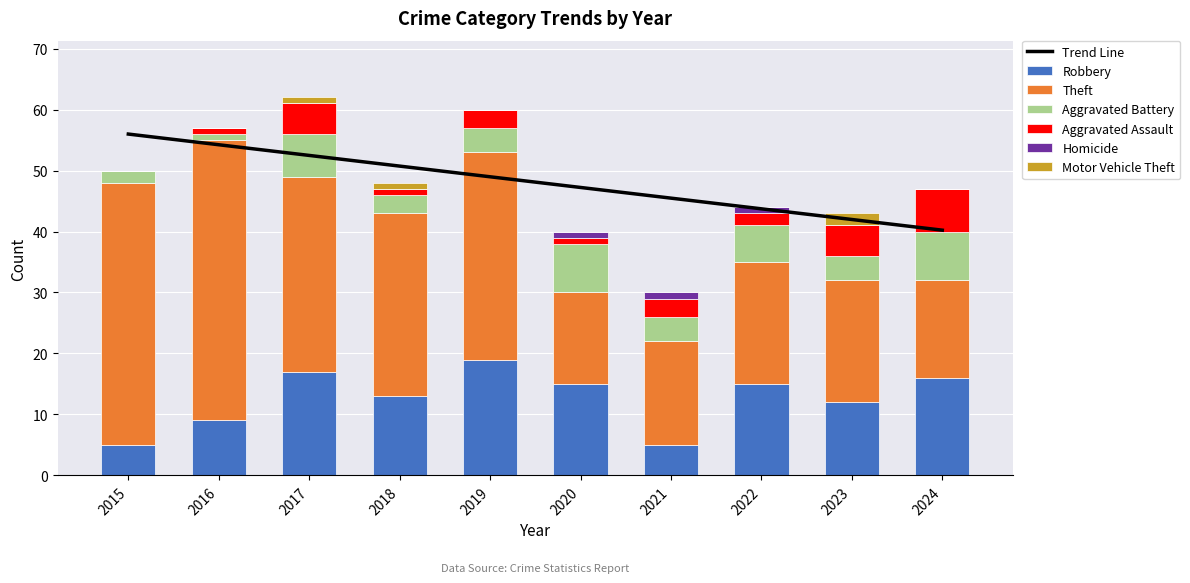

What is the highest value of the Robbery series?

19